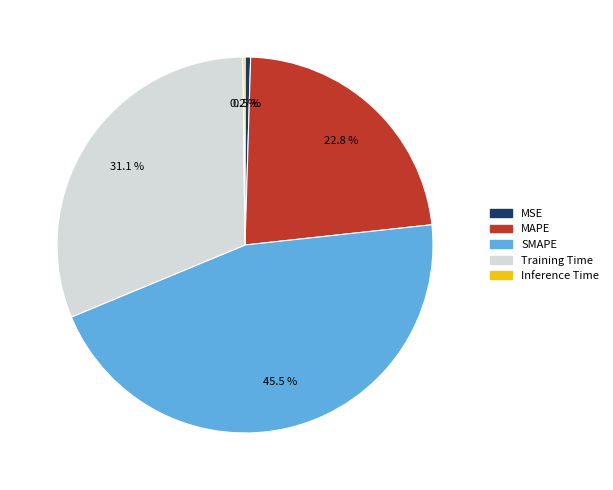

Is there a majority slice in this chart?

No